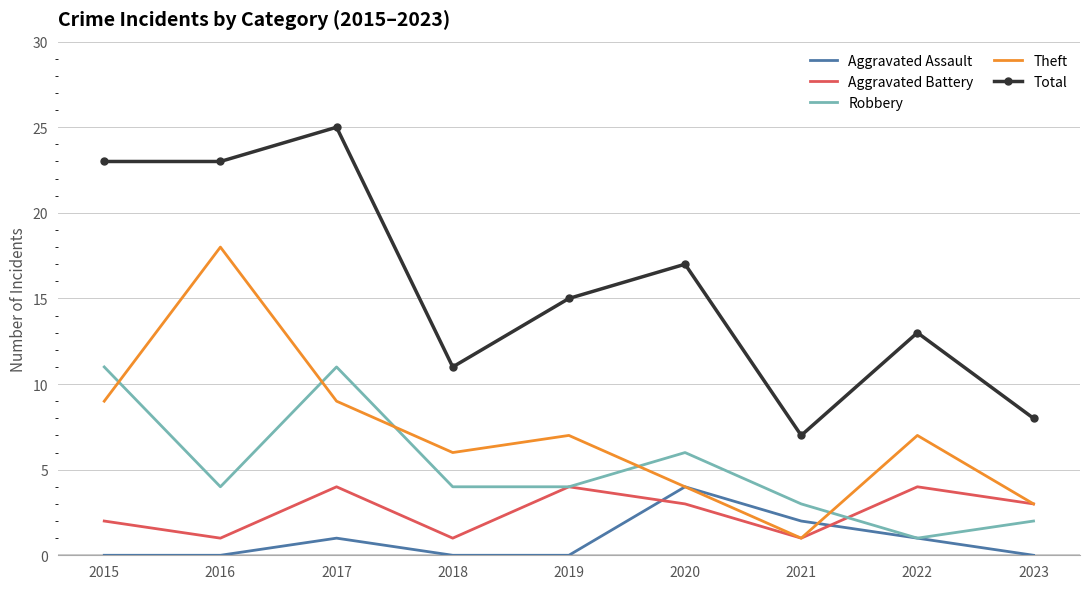

True or false: Robbery has a value of 2 at 2021.

False